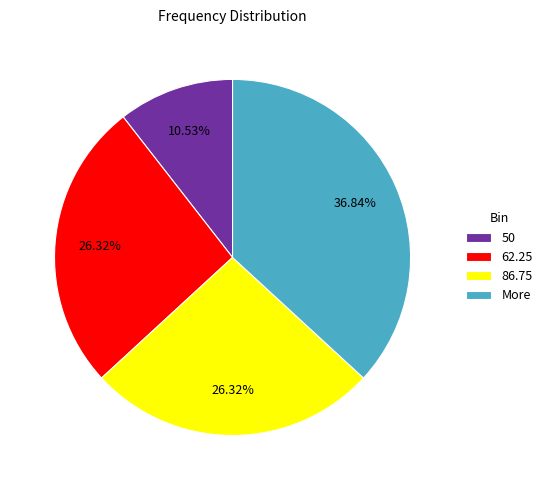

Approximately how many times larger is the value at 62.25 compared to More?

0.7